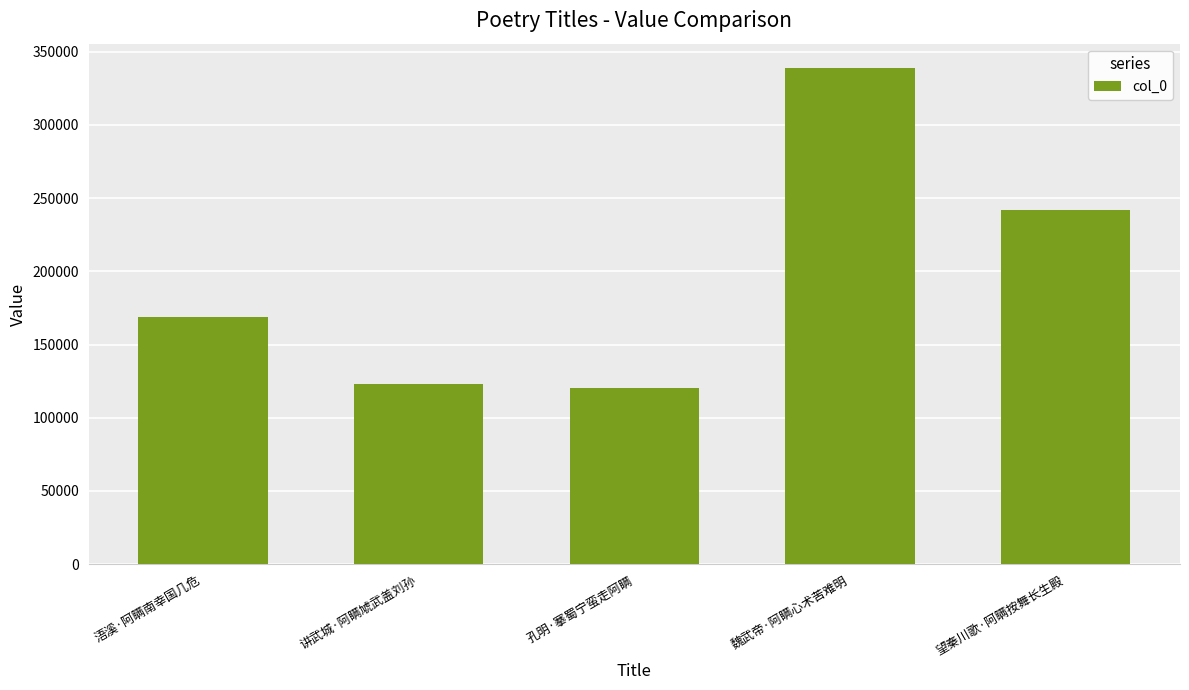

Are the bars horizontal?

No